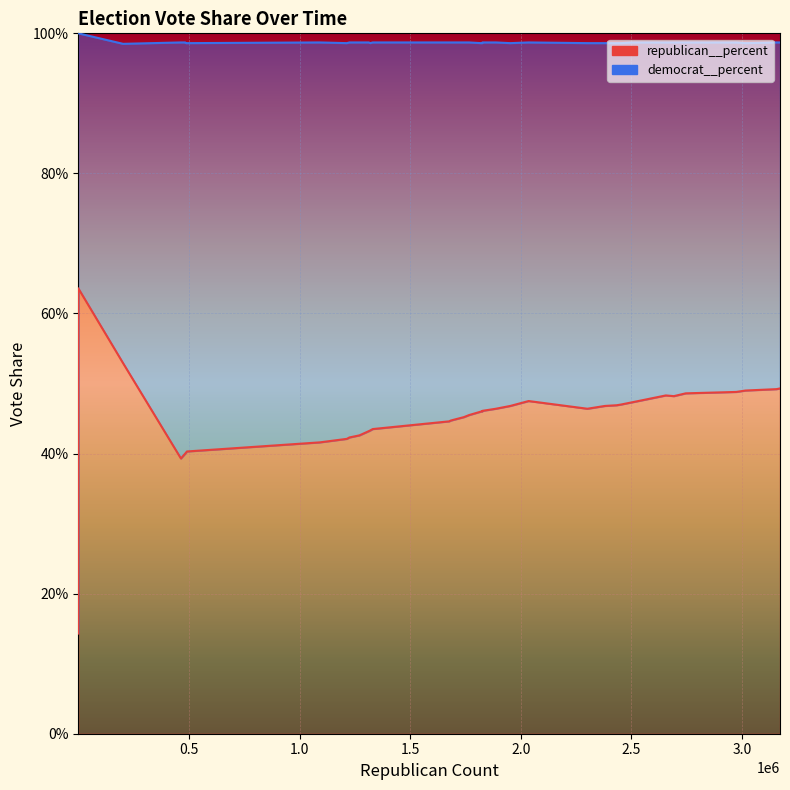

What is the smallest value displayed?

0.1